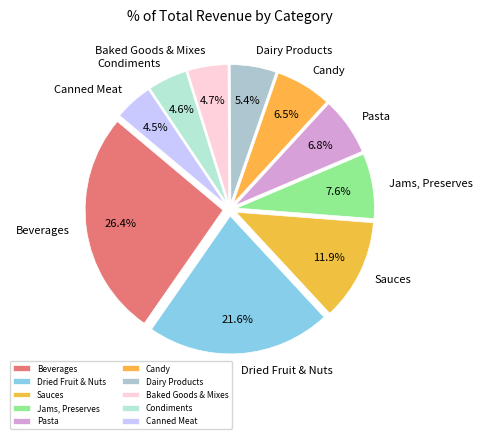

To the nearest percent, what is the average slice percentage?

10%